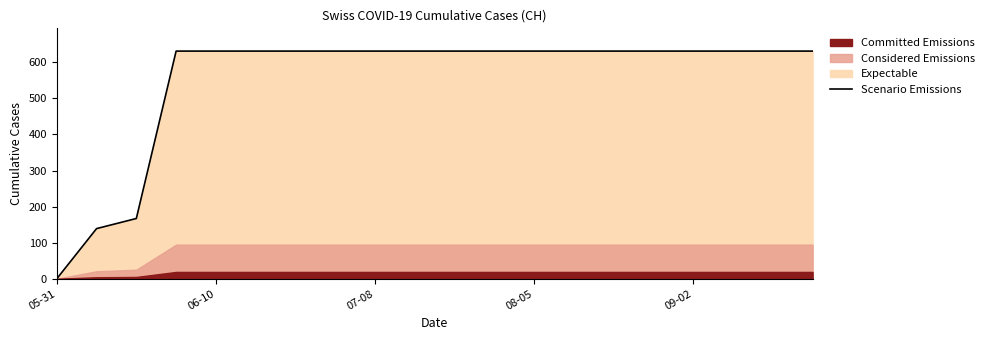

Which category has the lowest value in the Scenario Emissions series?

05-31